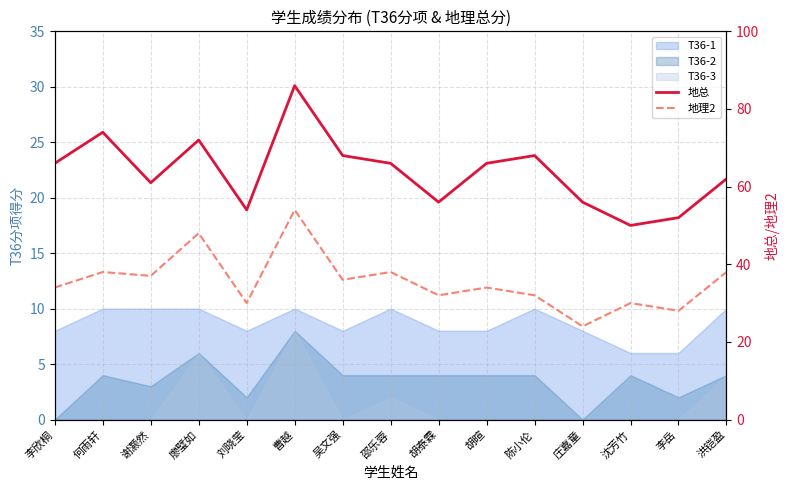

What is the sum of all 地总 values?

957